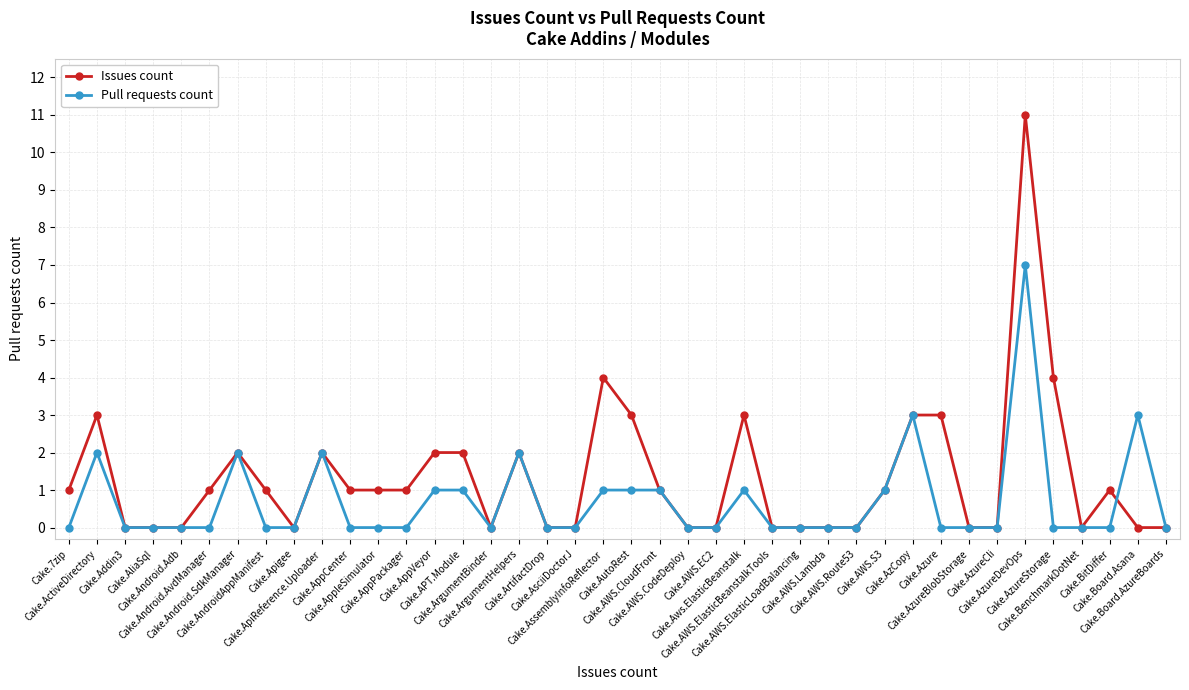

What is the value of the Issues count point at the 10th from the left?

2